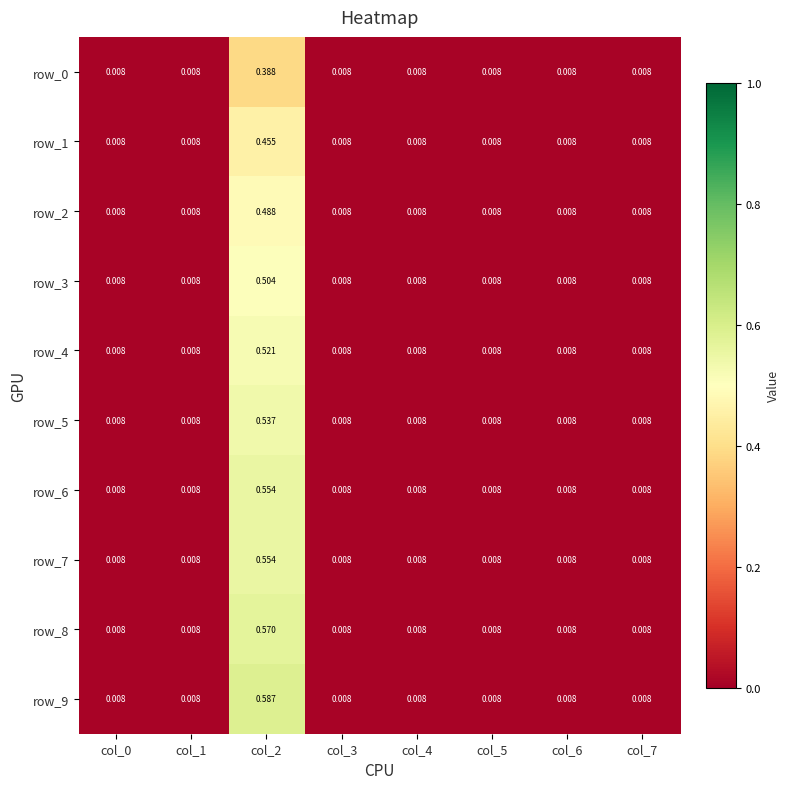

Reading right to left, what are all the values shown in this chart?

row_0: col_7=0.0	col_6=0.0	col_5=0.0	col_4=0.0	col_3=0.0	col_2=0.4	col_1=0.0	col_0=0.0
row_1: col_7=0.0	col_6=0.0	col_5=0.0	col_4=0.0	col_3=0.0	col_2=0.5	col_1=0.0	col_0=0.0
row_2: col_7=0.0	col_6=0.0	col_5=0.0	col_4=0.0	col_3=0.0	col_2=0.5	col_1=0.0	col_0=0.0
row_3: col_7=0.0	col_6=0.0	col_5=0.0	col_4=0.0	col_3=0.0	col_2=0.5	col_1=0.0	col_0=0.0
row_4: col_7=0.0	col_6=0.0	col_5=0.0	col_4=0.0	col_3=0.0	col_2=0.5	col_1=0.0	col_0=0.0
row_5: col_7=0.0	col_6=0.0	col_5=0.0	col_4=0.0	col_3=0.0	col_2=0.5	col_1=0.0	col_0=0.0
row_6: col_7=0.0	col_6=0.0	col_5=0.0	col_4=0.0	col_3=0.0	col_2=0.6	col_1=0.0	col_0=0.0
row_7: col_7=0.0	col_6=0.0	col_5=0.0	col_4=0.0	col_3=0.0	col_2=0.6	col_1=0.0	col_0=0.0
row_8: col_7=0.0	col_6=0.0	col_5=0.0	col_4=0.0	col_3=0.0	col_2=0.6	col_1=0.0	col_0=0.0
row_9: col_7=0.0	col_6=0.0	col_5=0.0	col_4=0.0	col_3=0.0	col_2=0.6	col_1=0.0	col_0=0.0